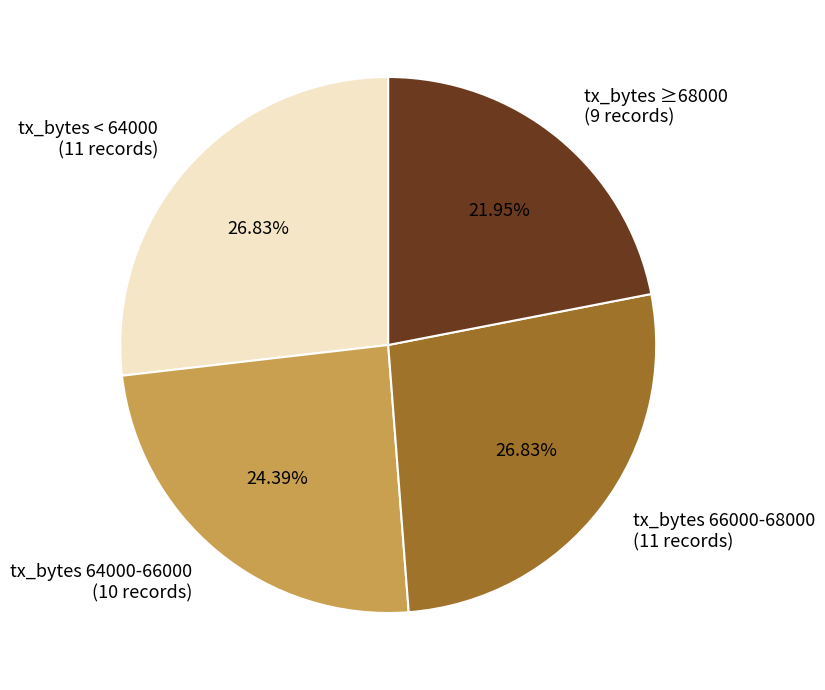

Is there any slice that represents more than half of the pie?

No